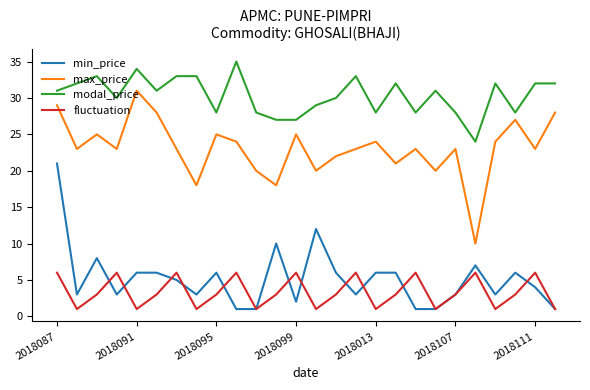

True or false: modal_price and fluctuation cross at least once.

False